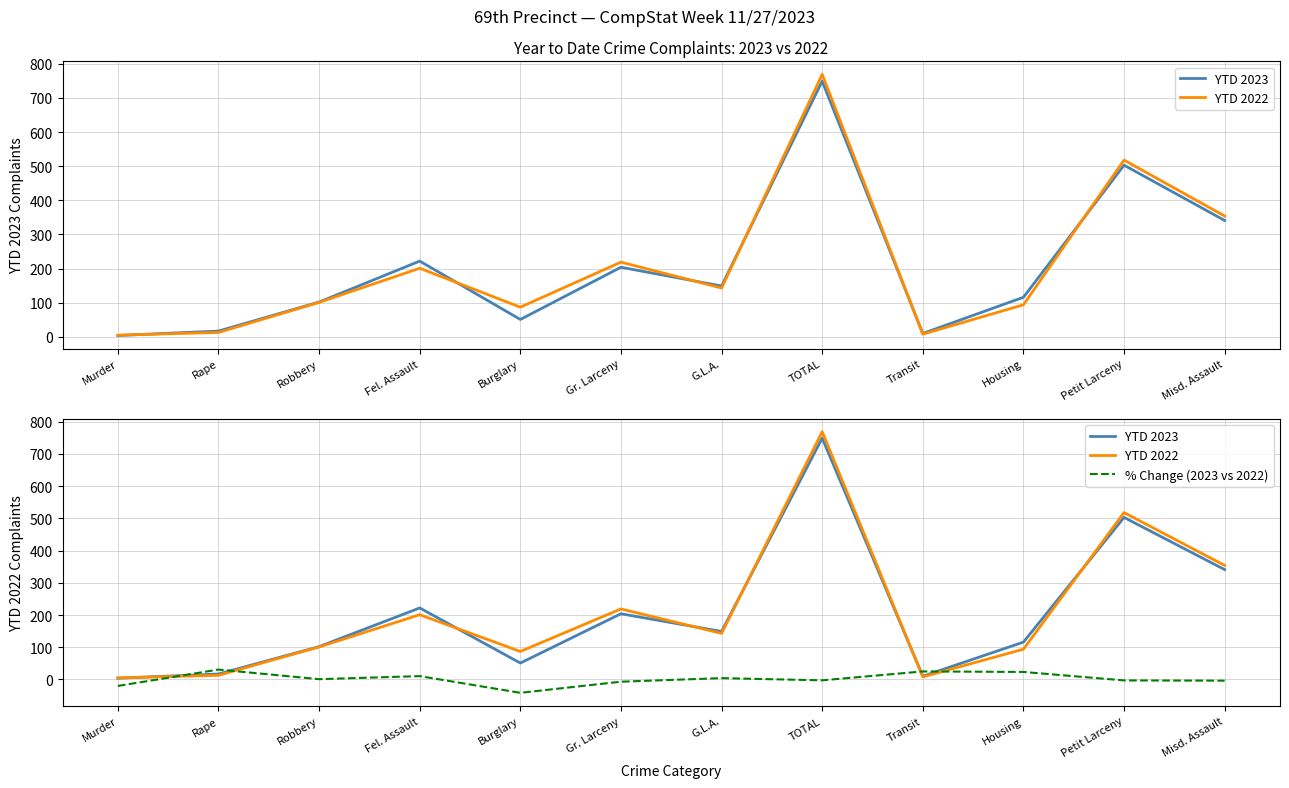

The value of YTD 2022 at Rape is 18.5. True or false?

False